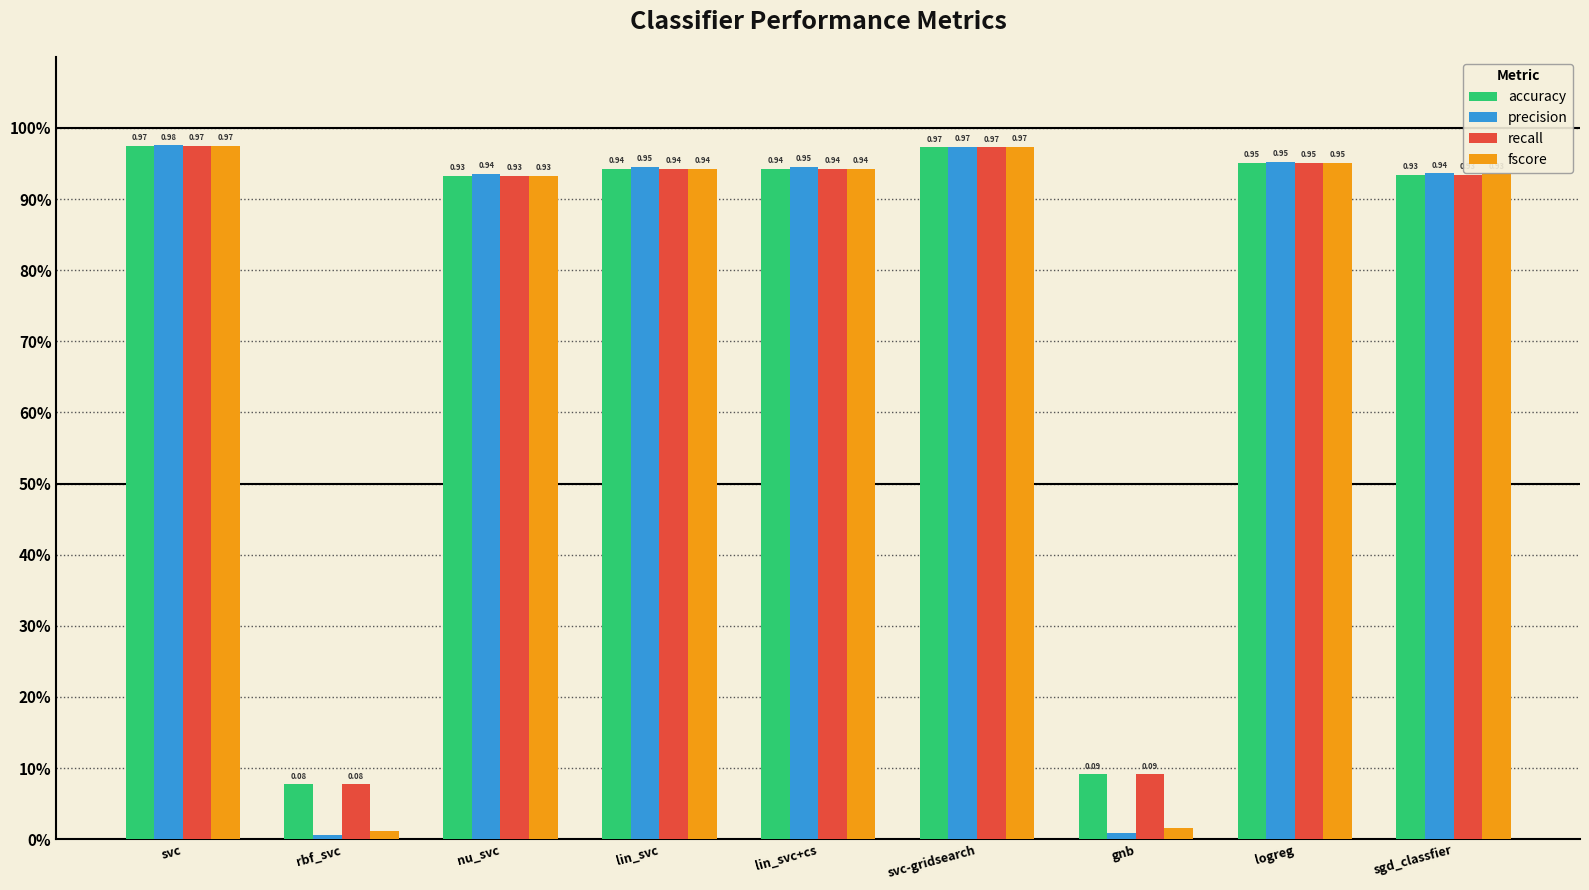

At which category does the chart reach its peak across all series?

svc